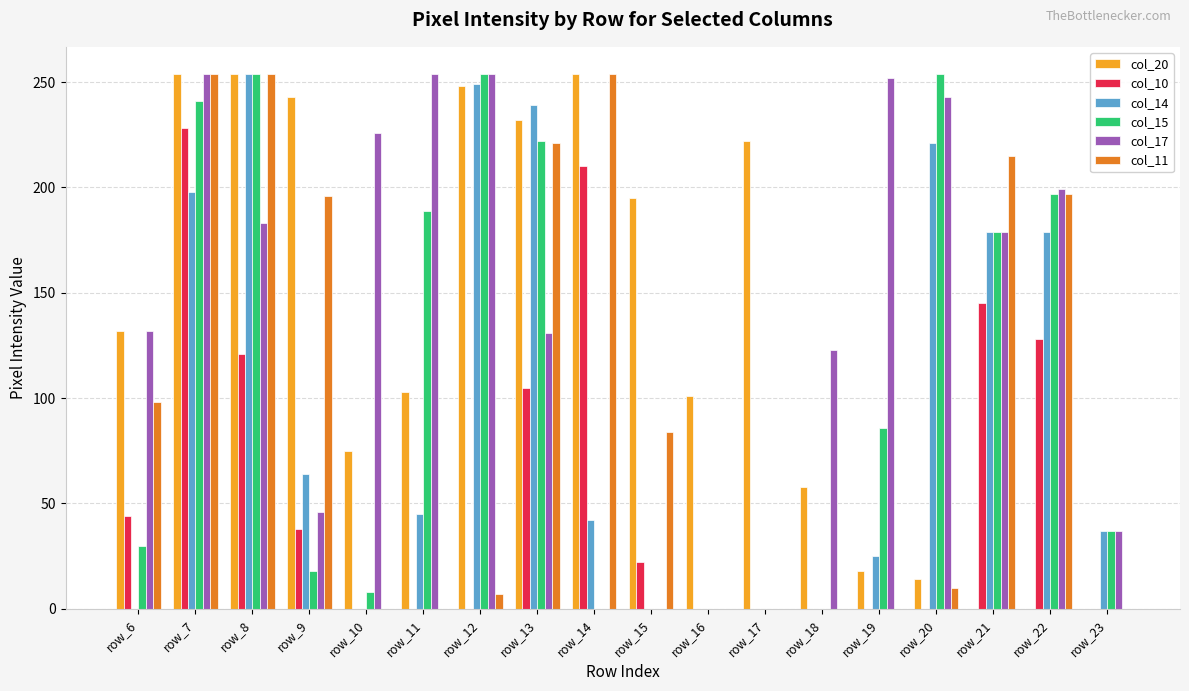

Read the col_20 value at row_16.

101